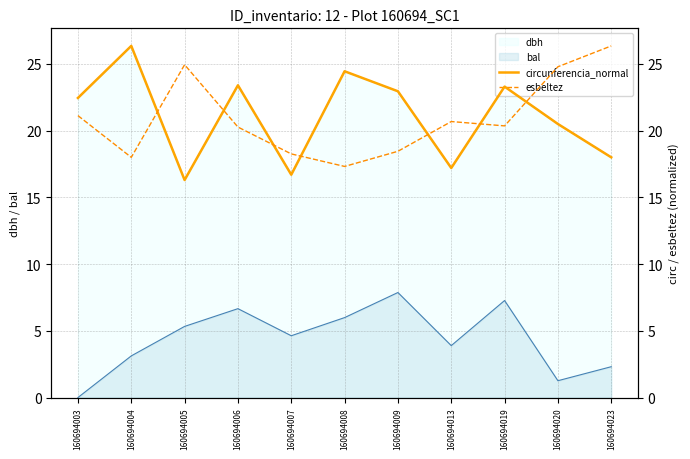

Where do circunferencia_normal and esbeltez first cross each other?

160694004 and 160694005